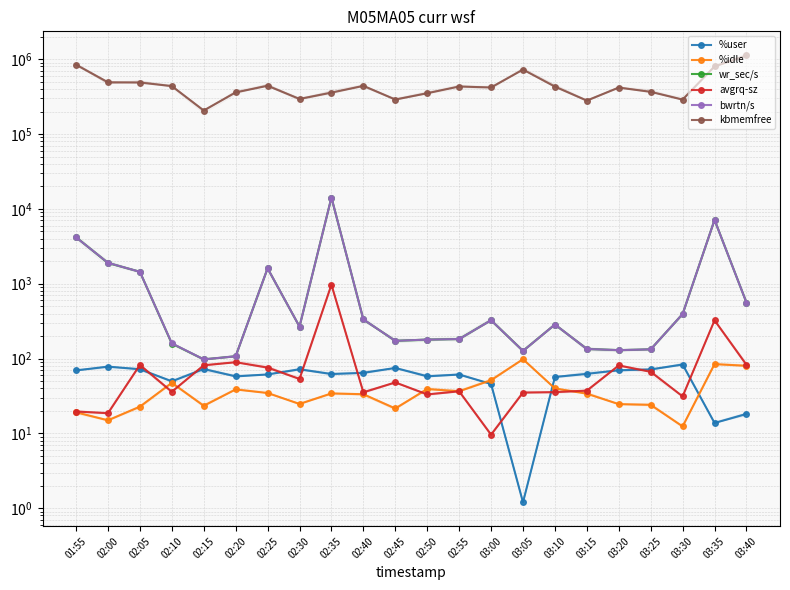

Rank the series by their maximum value, from lowest to highest.

%user, %idle, avgrq-sz, wr_sec/s, bwrtn/s, kbmemfree